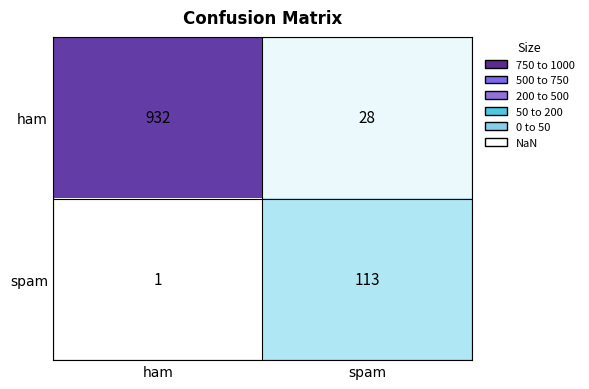

Rank the series by their average value, from lowest to highest.

spam, ham